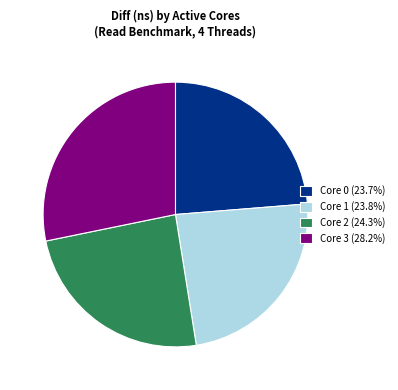

Is Core 2 (24.3%) the majority of the pie?

No